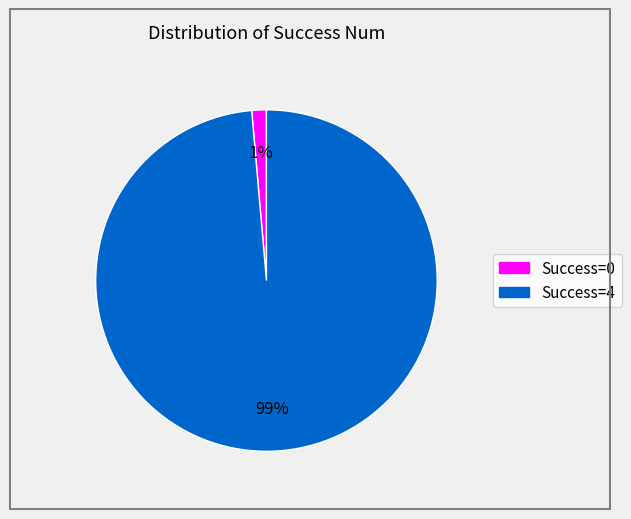

To the nearest percent, what is the average slice percentage?

50%